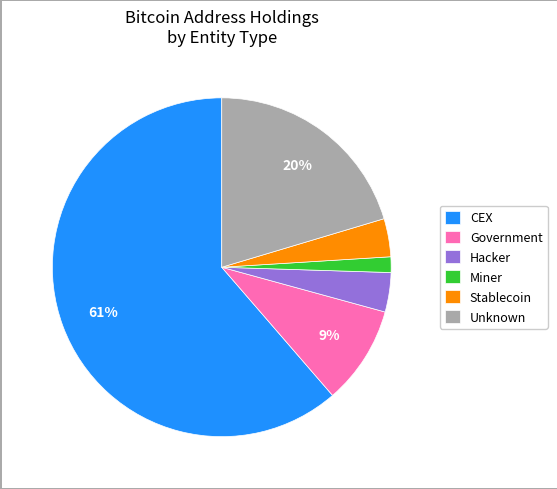

To the nearest percent, what is the combined percentage of Miner and Stablecoin?

5%